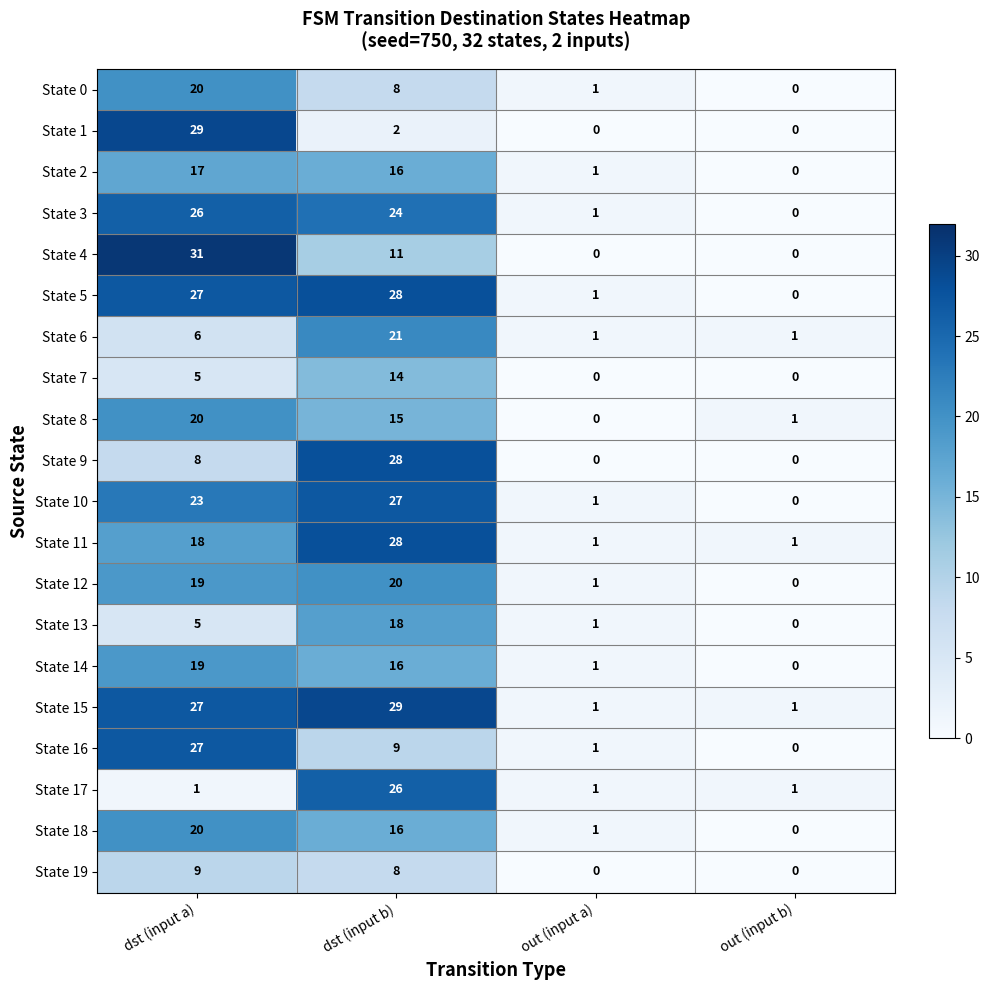

Rank the categories by State 16 value from lowest to highest.

out (input b), out (input a), dst (input b), dst (input a)